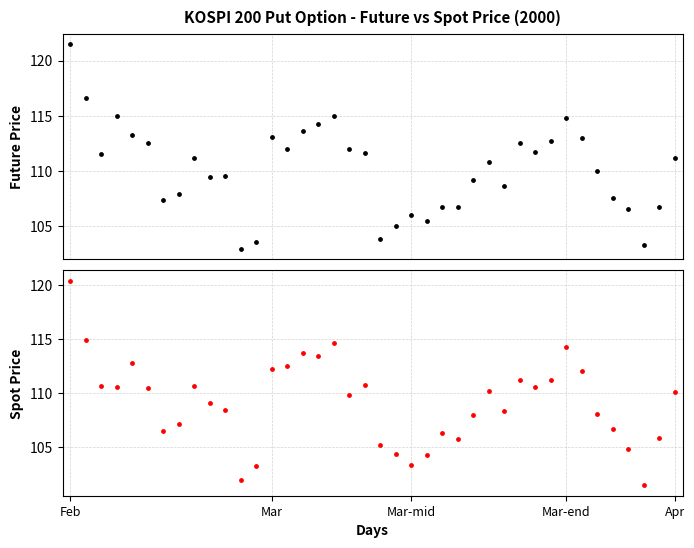

Which series contains the lowest Y value?

SPOT_PRICE